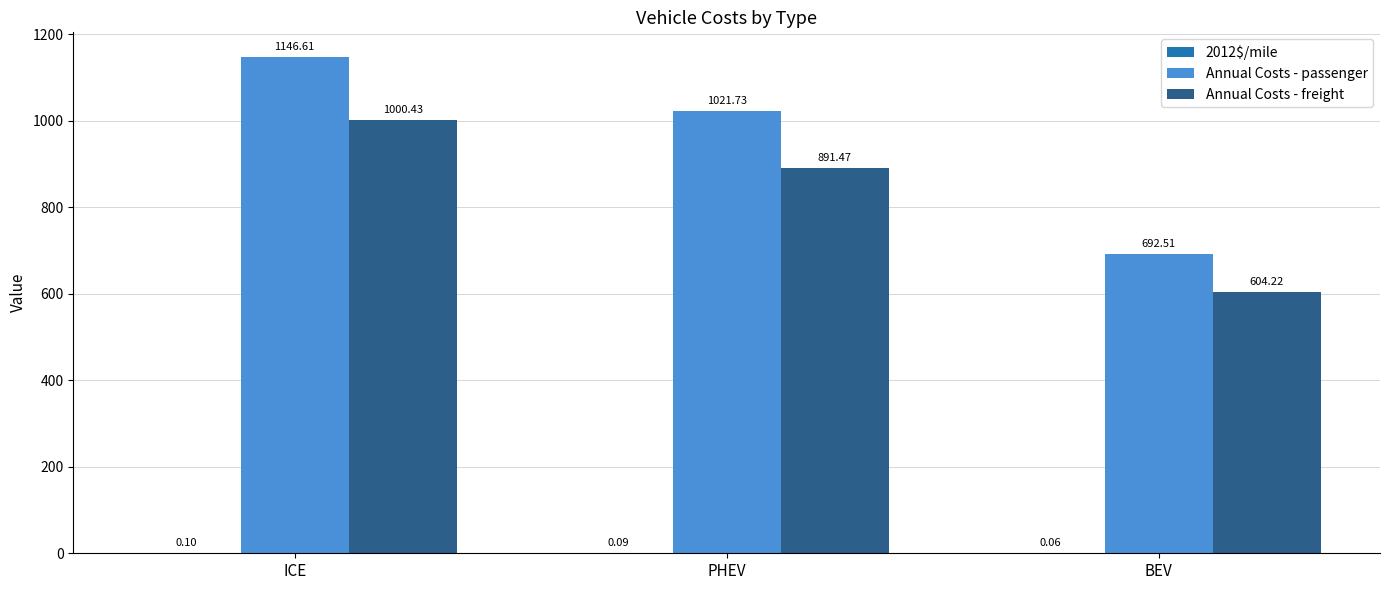

Between ICE and BEV, which series saw the biggest shift?

Annual Costs - passenger